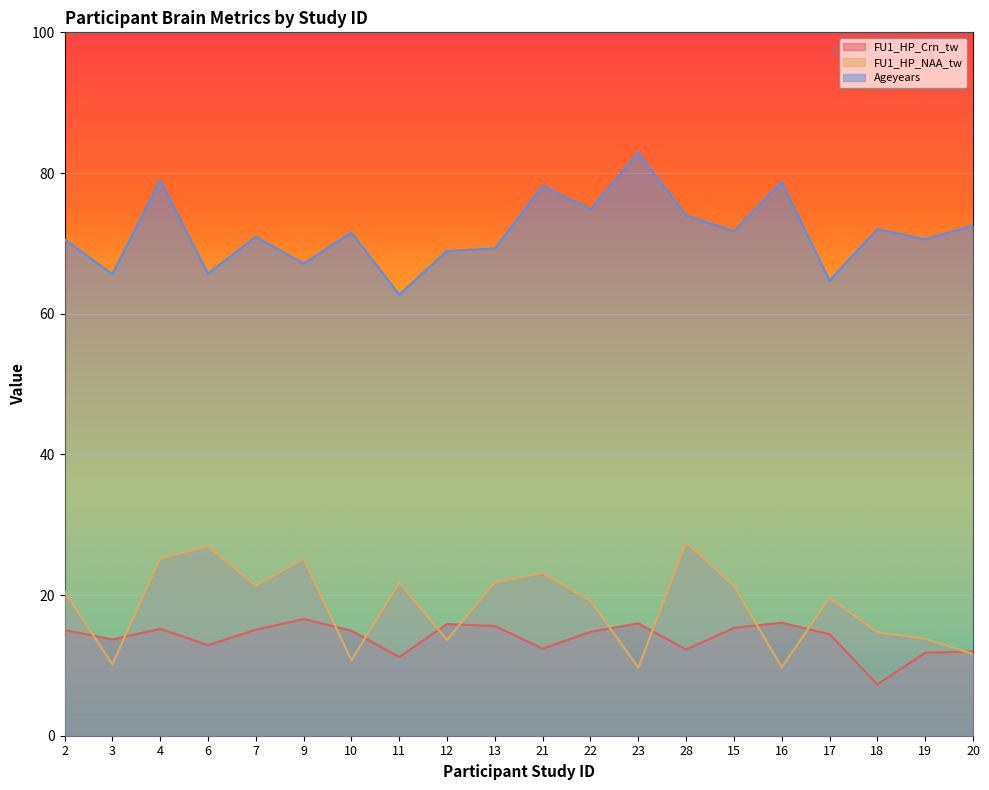

Is it true that FU1_HP_NAA_tw equals 19.2 at 22?

True